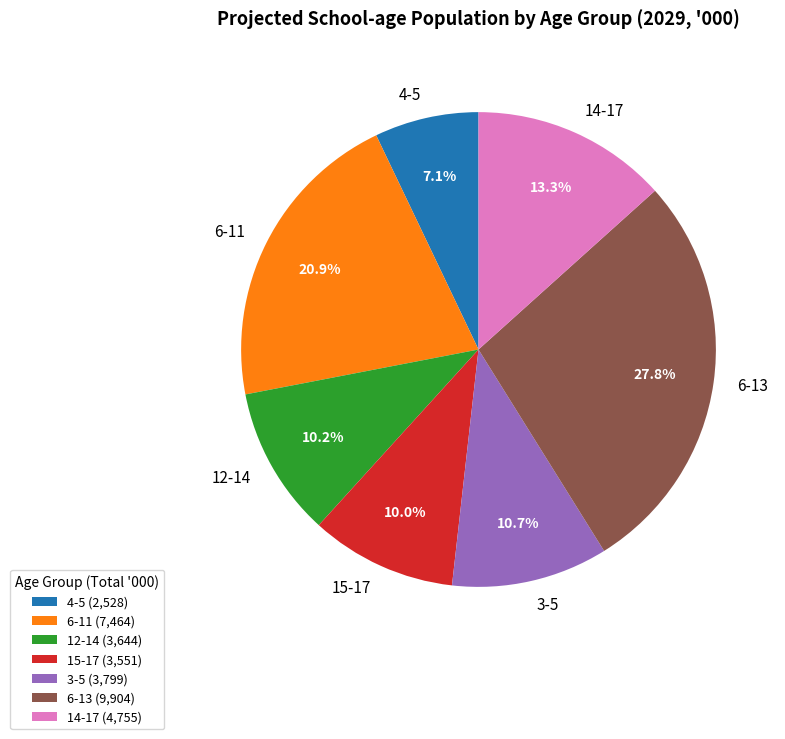

What portion of the pie excludes 6-11?

79.1%